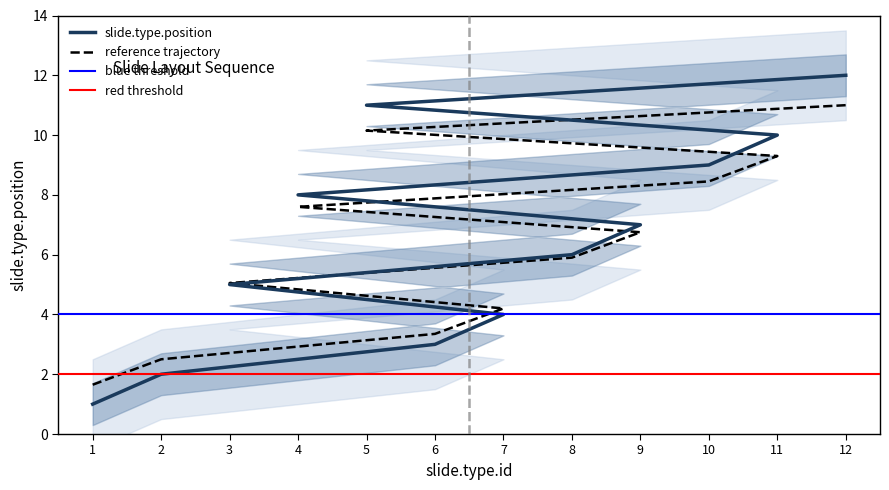

What is the sum of the values at 6 and 10?

12